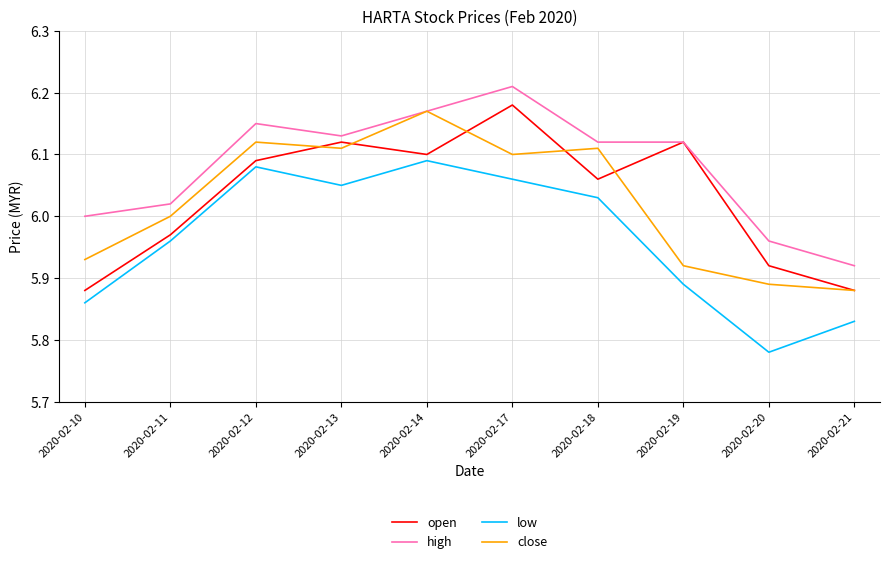

Which label corresponds to the smallest value in the chart?

2020-02-20